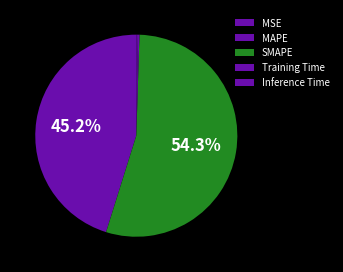

Count the number of slices in the pie.

5